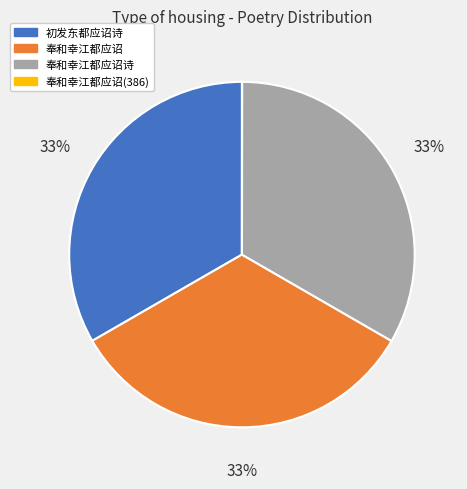

Does any single category account for the majority?

No